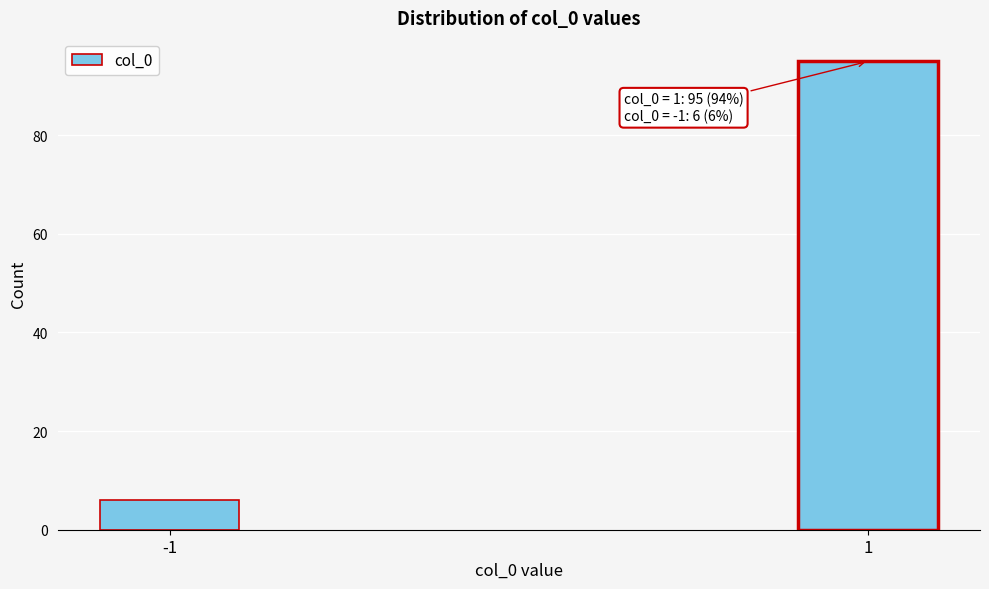

Reading left to right, transcribe all the data shown in this chart.

6	95